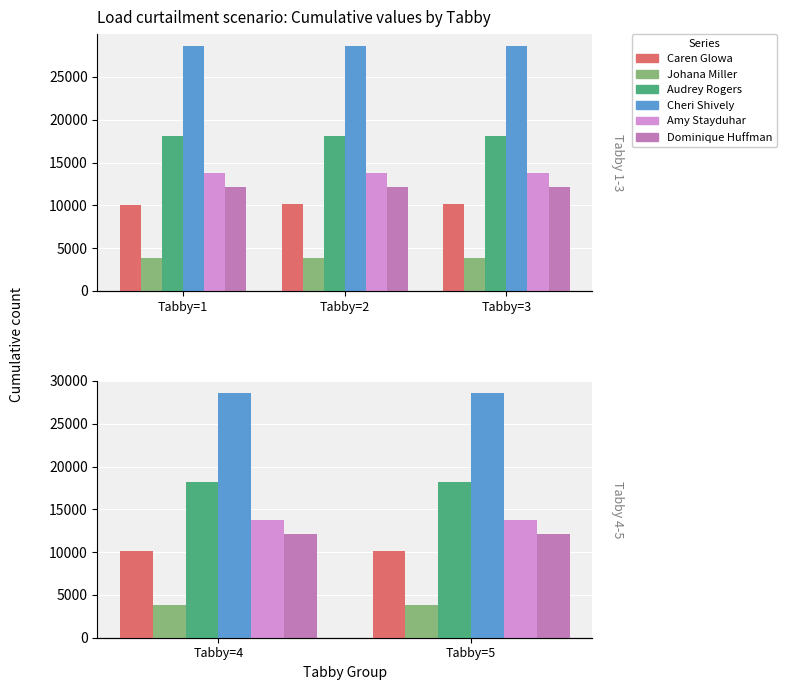

Is it true that Caren Glowa equals 10129 at Tabby=5?

True